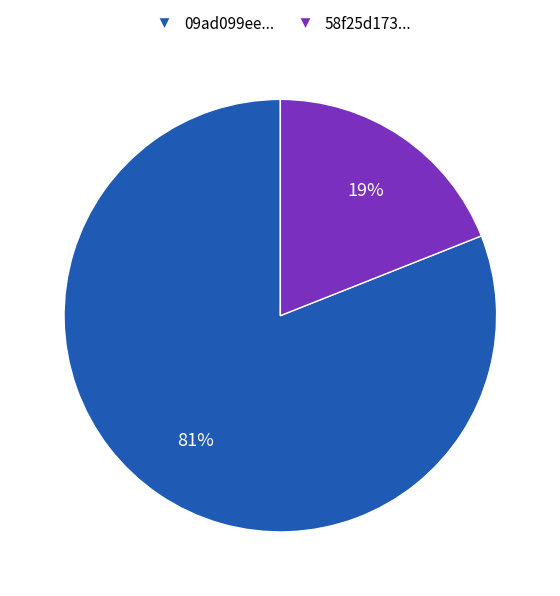

To the nearest percent, what is the combined percentage of 58f25d173... and 09ad099ee...?

100%